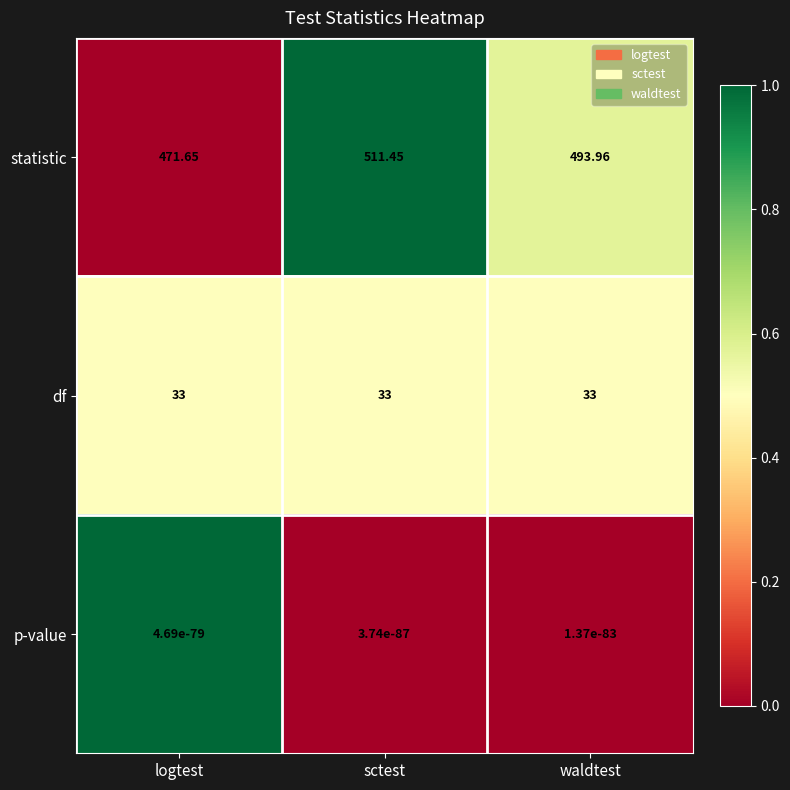

At which category is the sum across all series the highest?

sctest